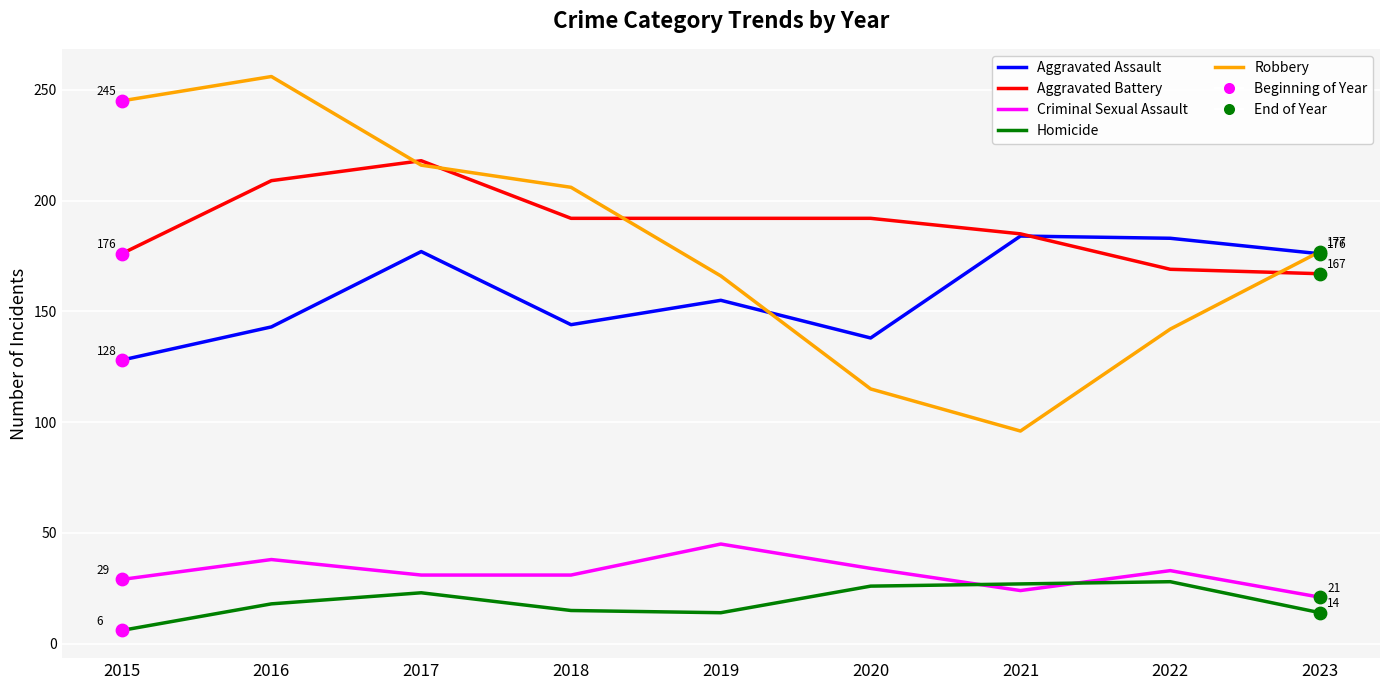

What is the total value across all series at 2020?

505